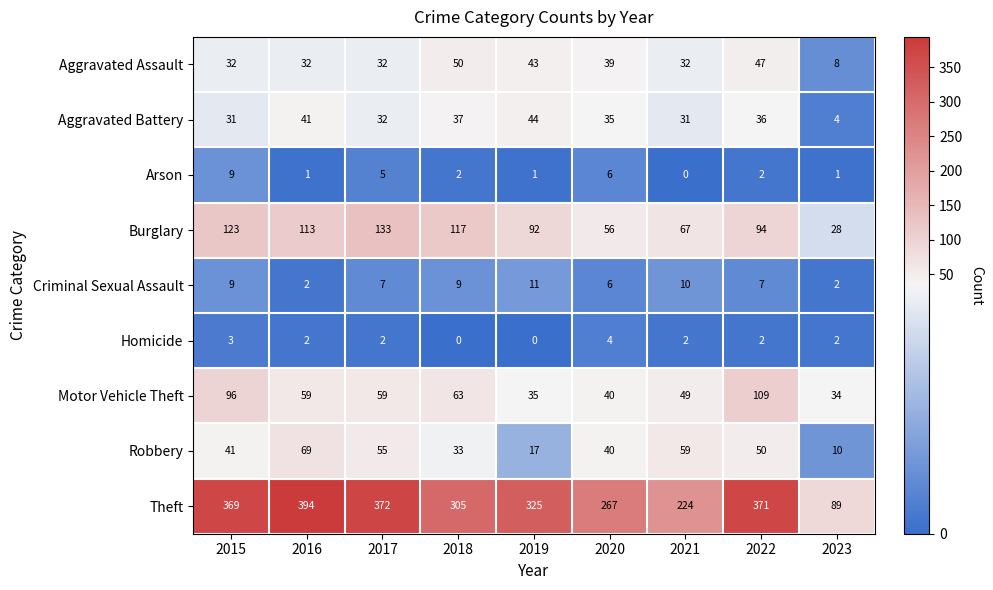

How many data points in Motor Vehicle Theft are less than 59?

4